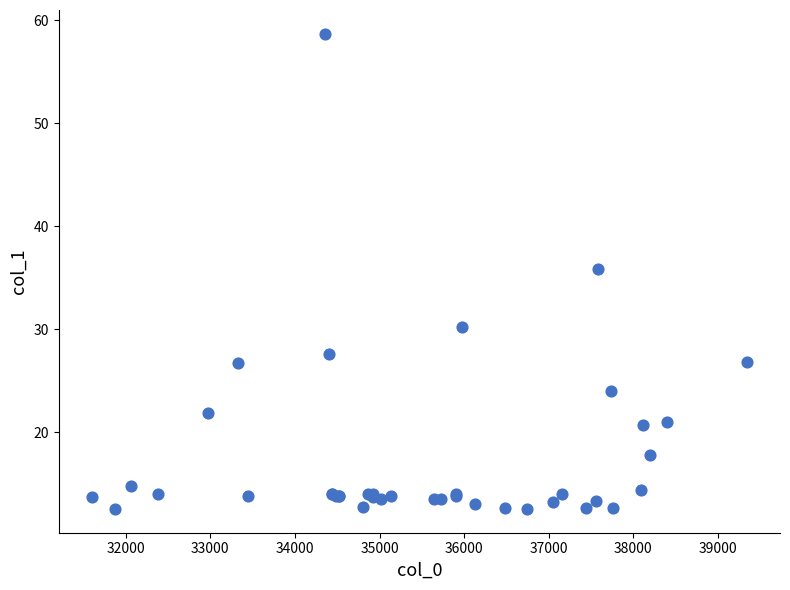

What Y value in the scatter plot is closest to 35?

35.8